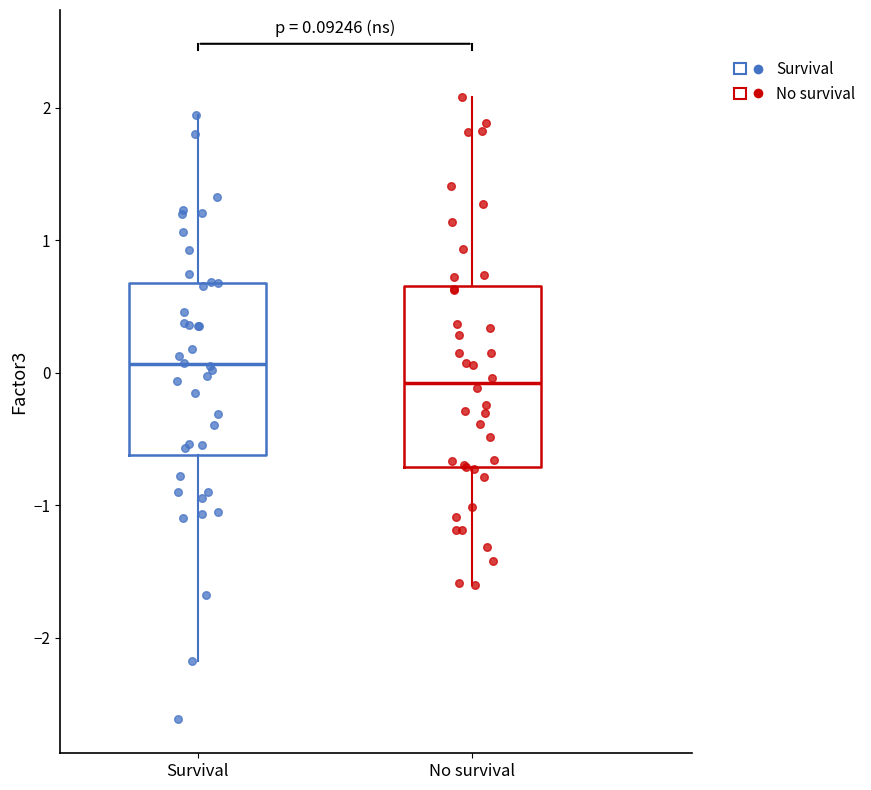

Which box has the highest median line?

Survival